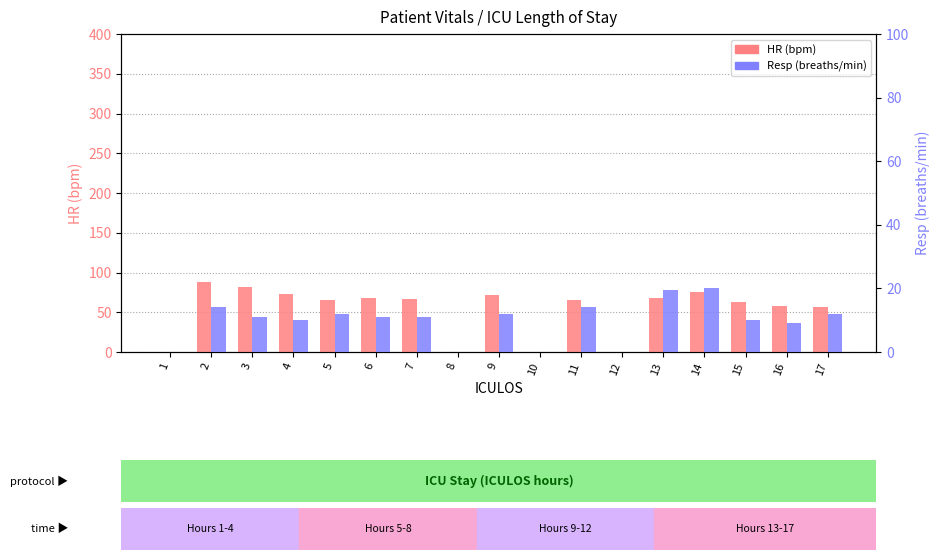

List the labels in order of Resp value, smallest first.

1, 8, 10, 12, 16, 4, 15, 3, 6, 7, 5, 9, 17, 2, 11, 13, 14